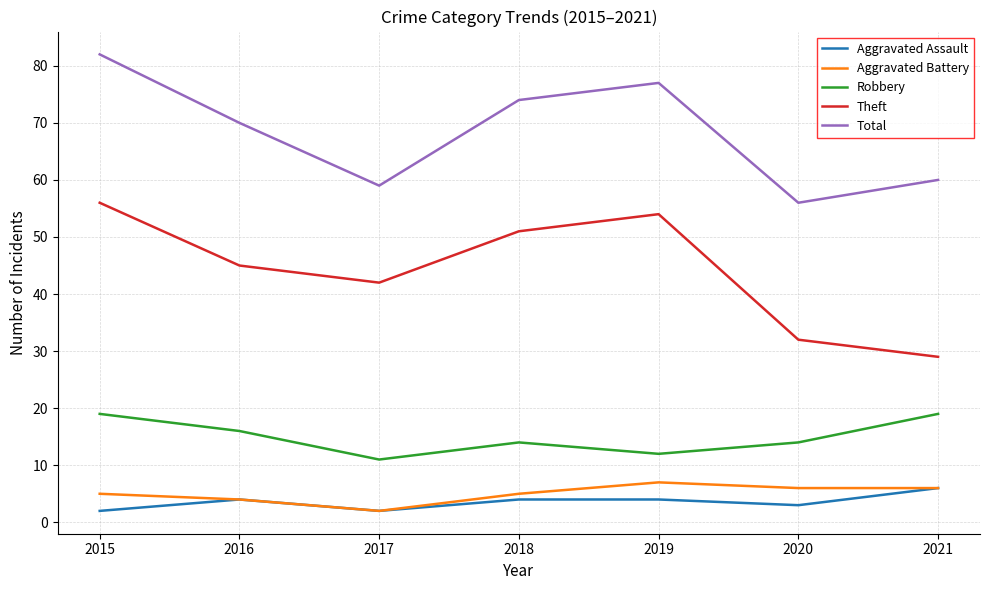

True or false: Total and Theft cross at least once.

False